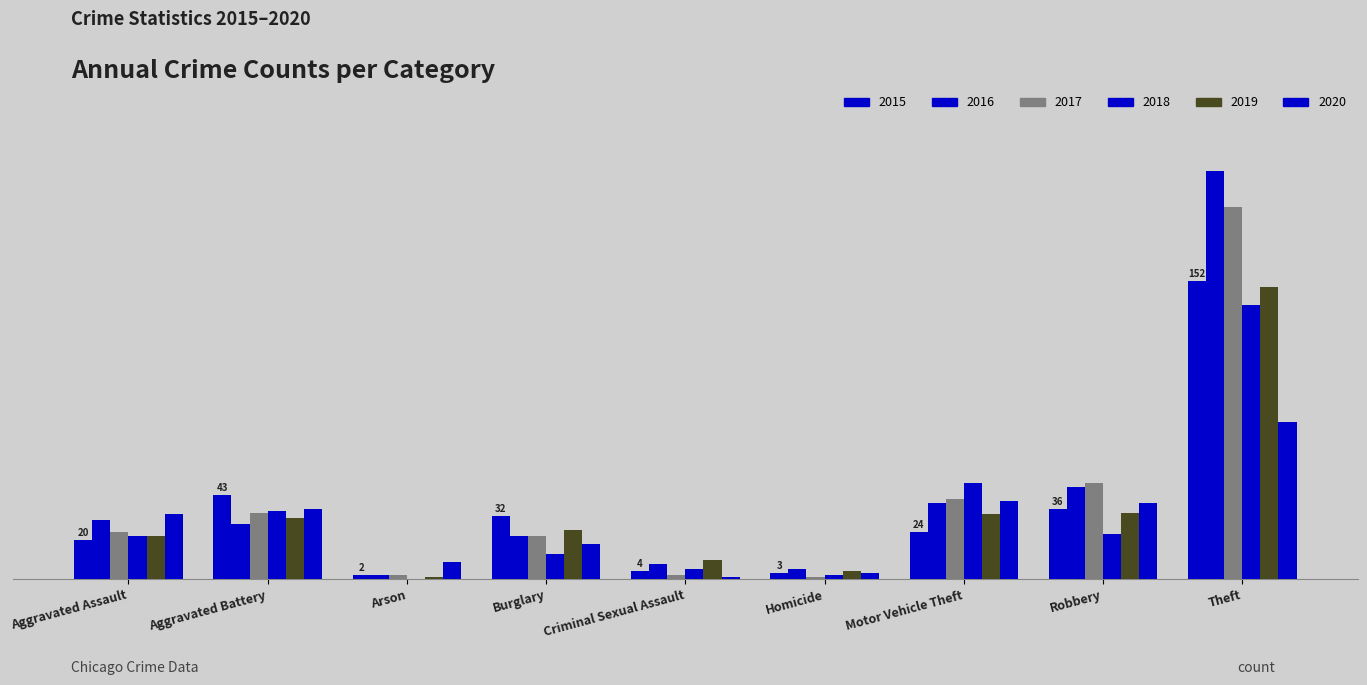

Does the chart contain stacked bars?

No